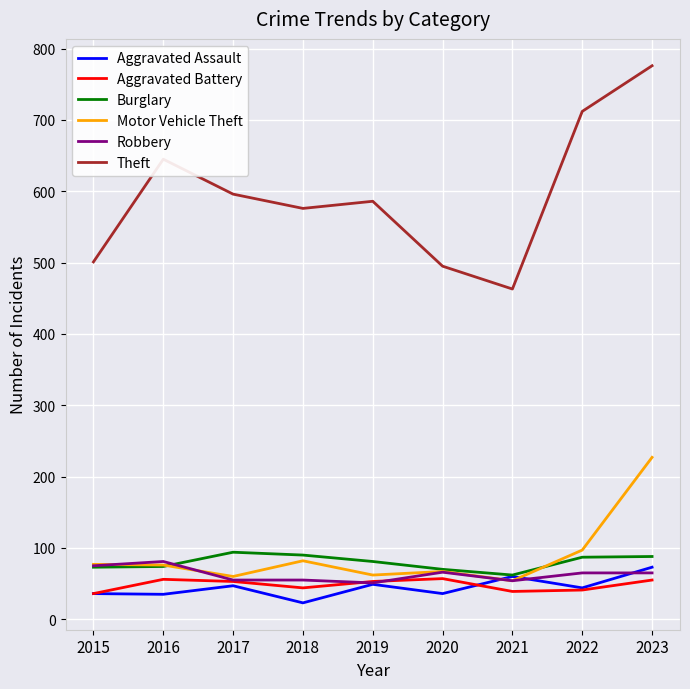

True or false: Aggravated Battery and Motor Vehicle Theft cross at least once.

False